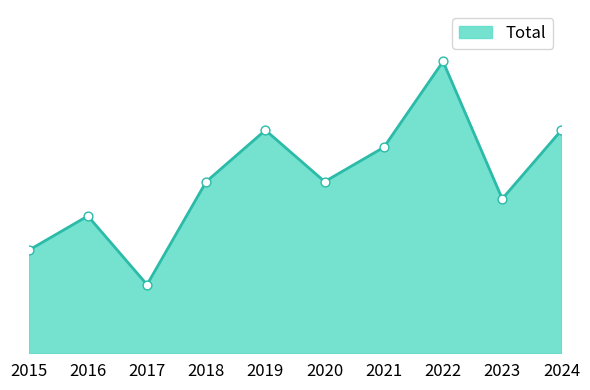

What is the change in value from 2016 to 2017?

-4